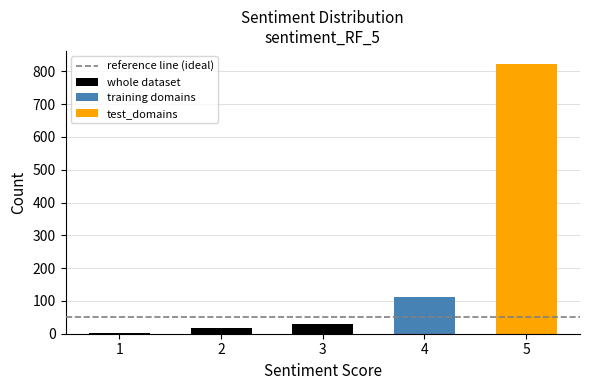

Rank the categories by value from highest to lowest.

5, 4, 3, 2, 1